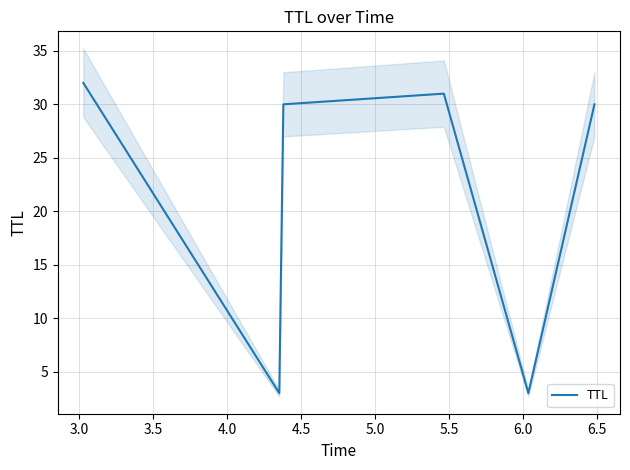

What is the lowest value of the TTL series?

3